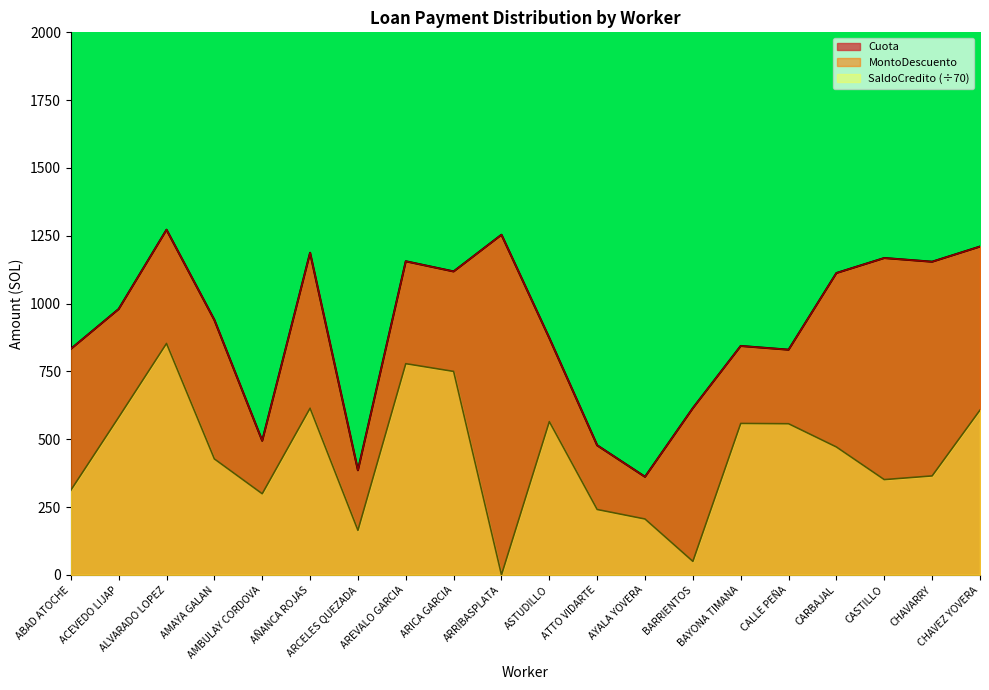

At which label is MontoDescuento closest to 816?

CALLE PEÑA